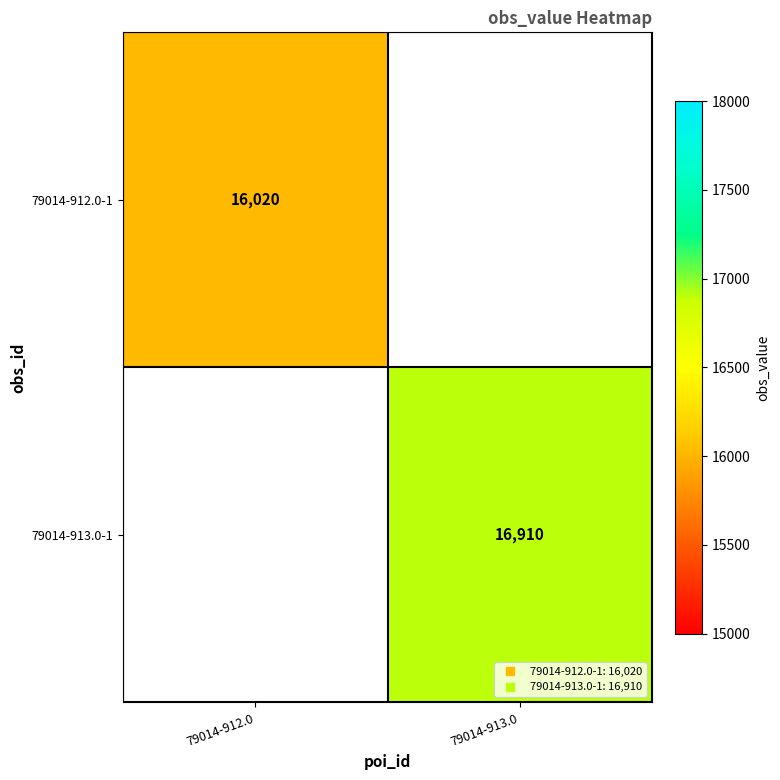

What is the maximum value for 79014-912.0-1?

16020.0